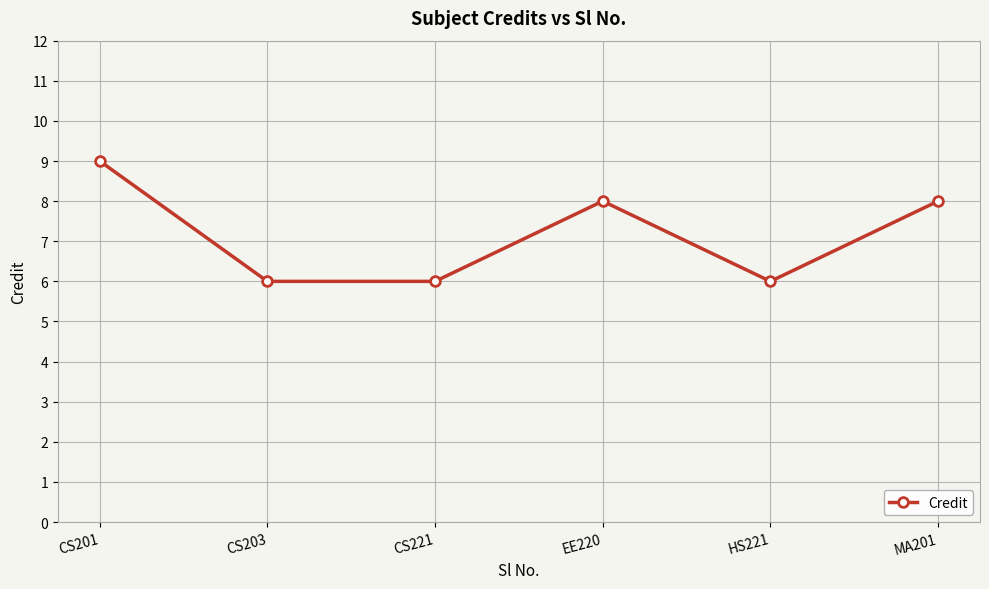

Count the number of categories in the chart.

6